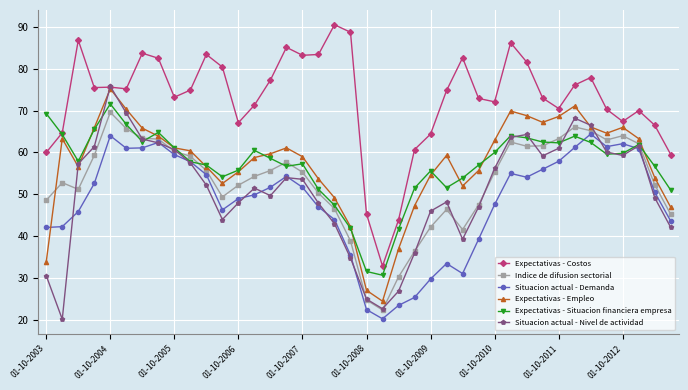

Does the chart have visible grid lines?

Yes